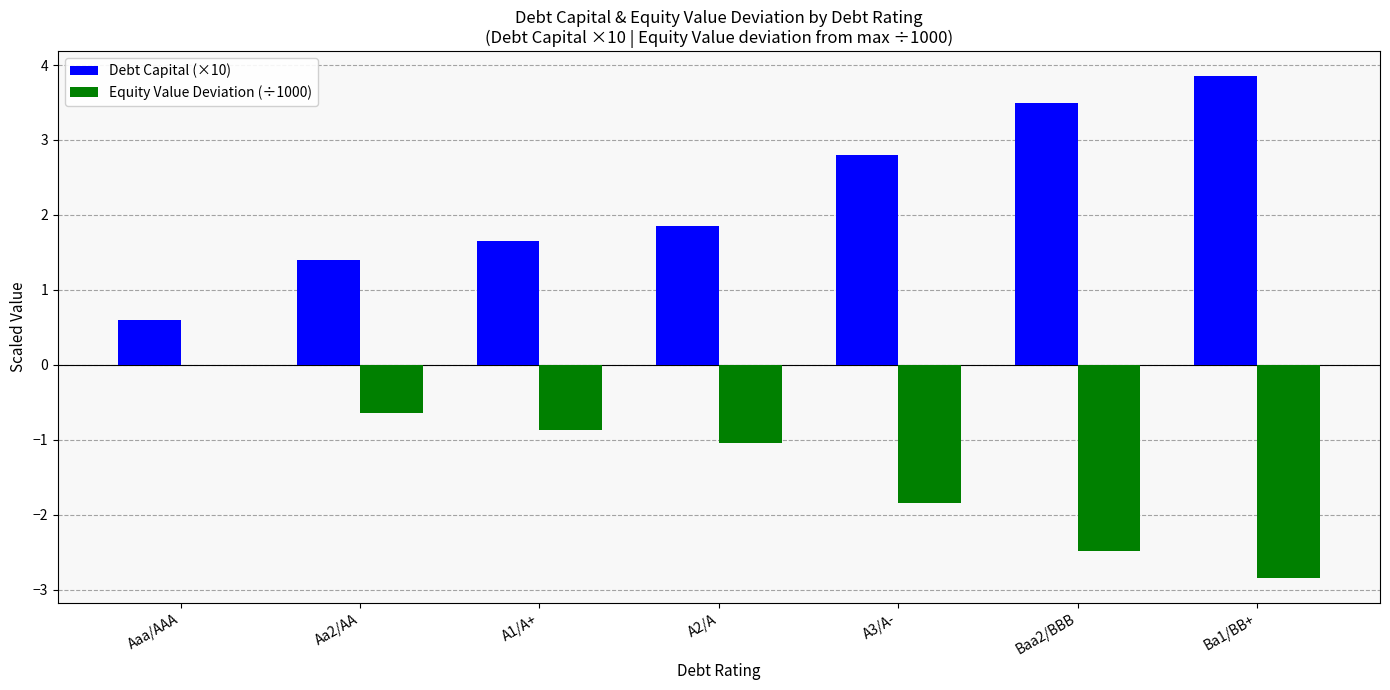

How many values in the Debt Capital (×10) series exceed 1?

6